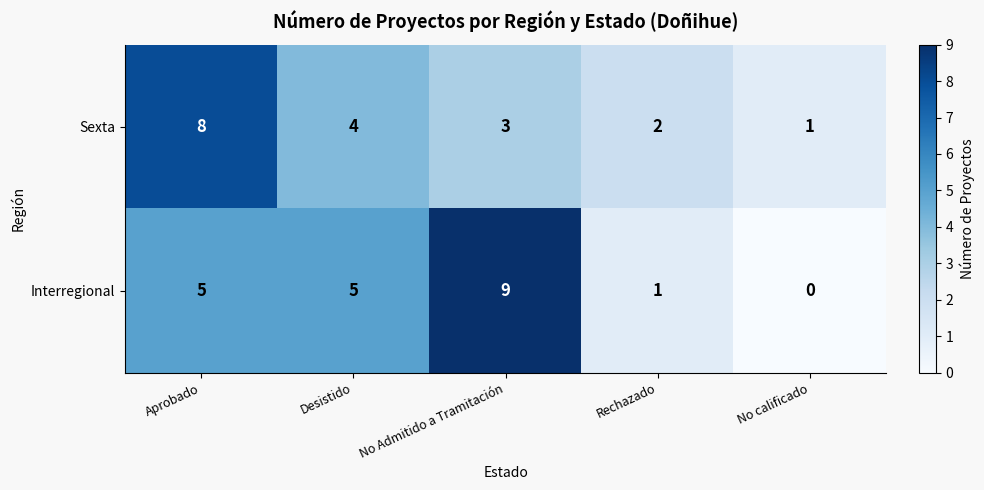

Which series has the largest range (max minus min)?

Interregional